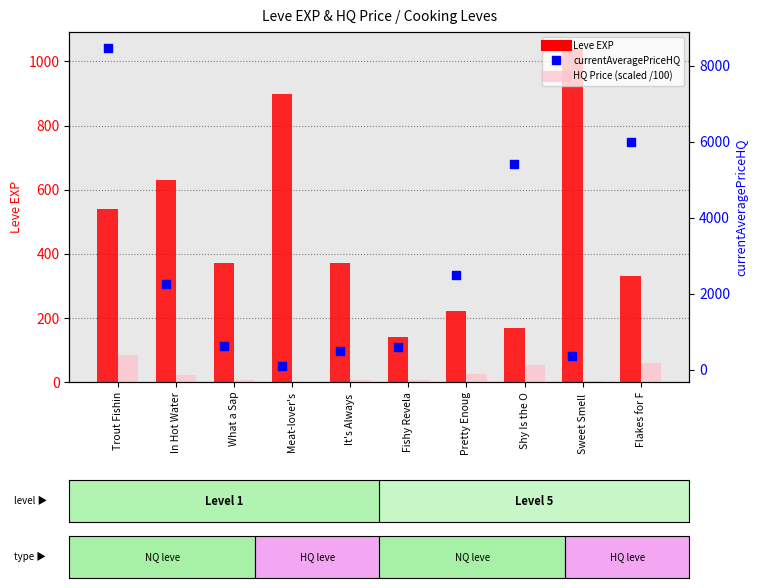

What is the total value across all series at What a Sap?

987.8